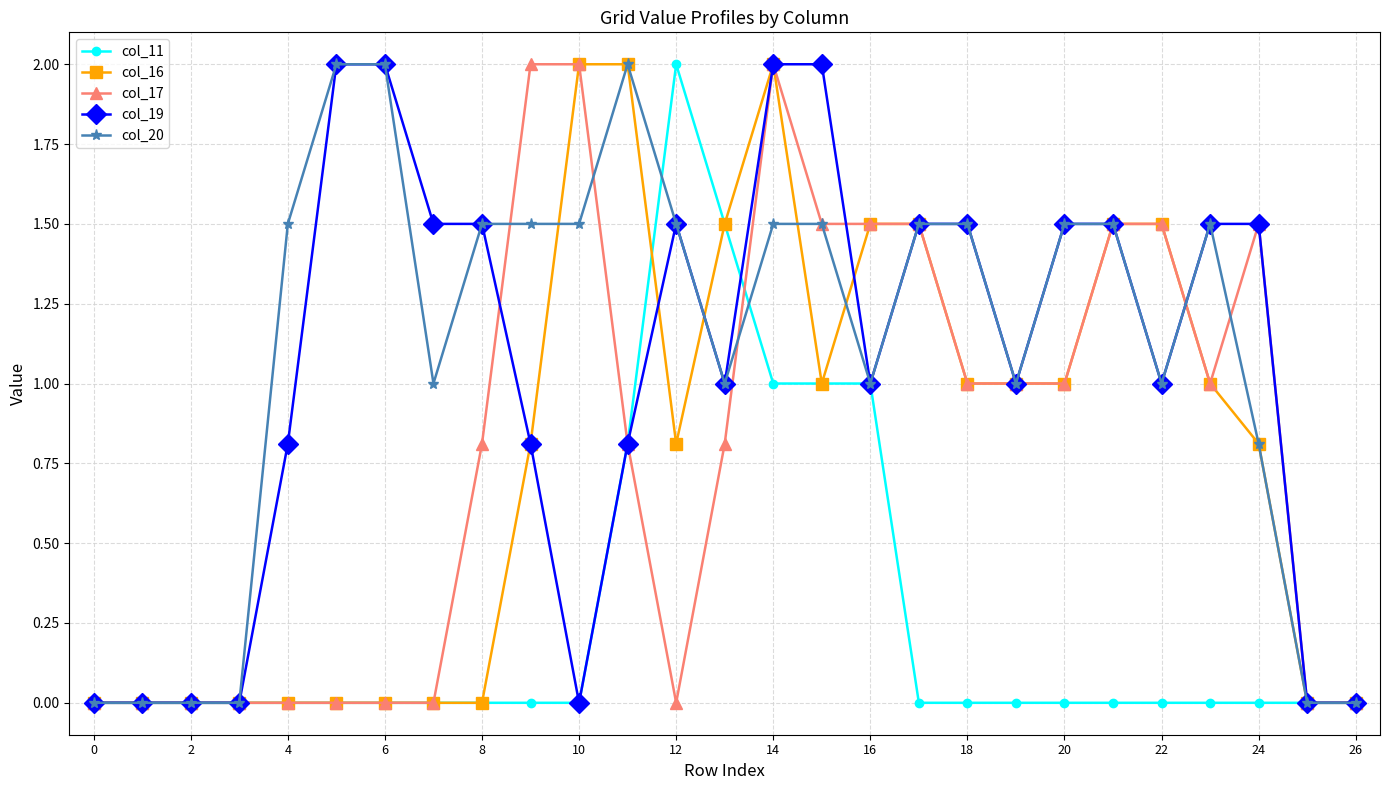

Is this an area chart (filled region under the line)?

No